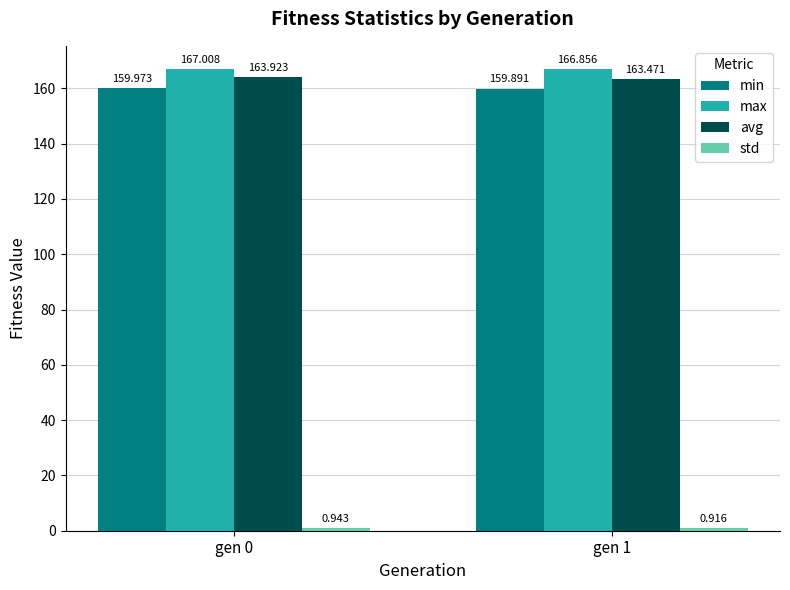

What is the value of the max bar at the 2nd from the left?

166.9